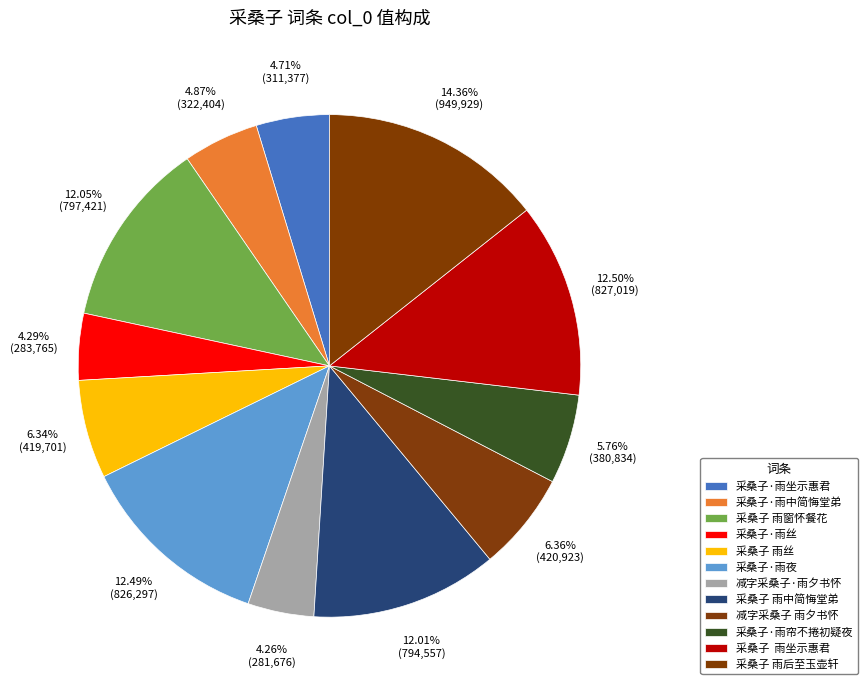

Combined, what portion of the pie is 采桑子·雨中简悔堂弟 and 减字采桑子·雨夕书怀?

9.1%